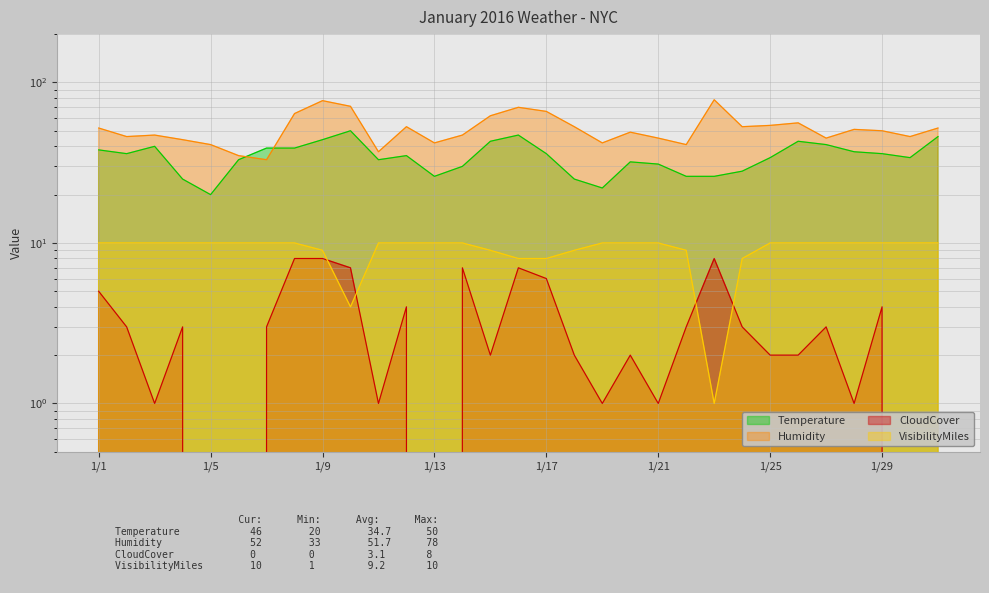

True or false: CloudCover and Temperature intersect in this chart.

False